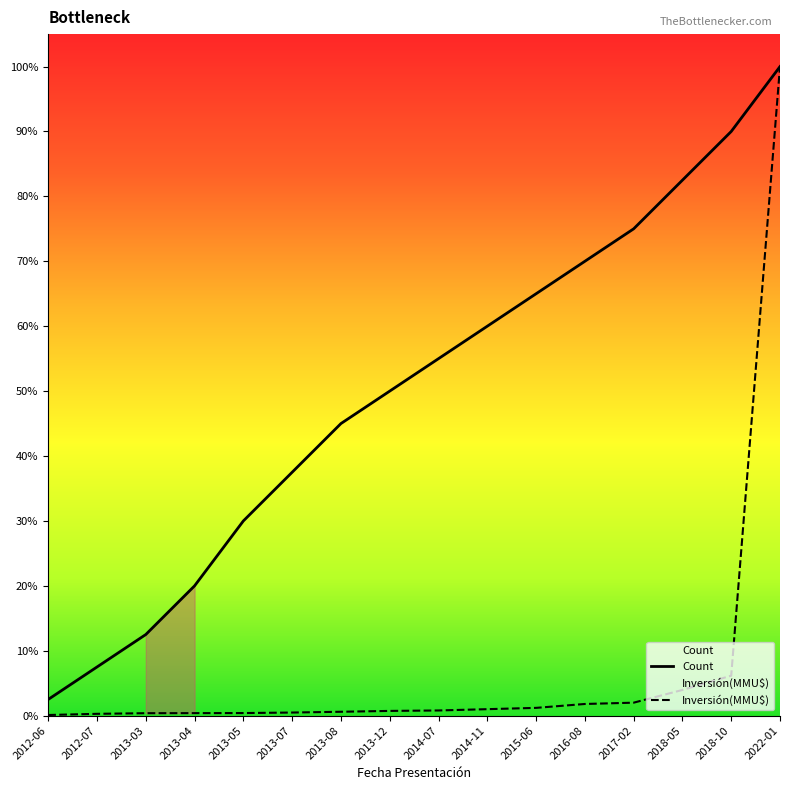

How many lines are shown in the chart?

2